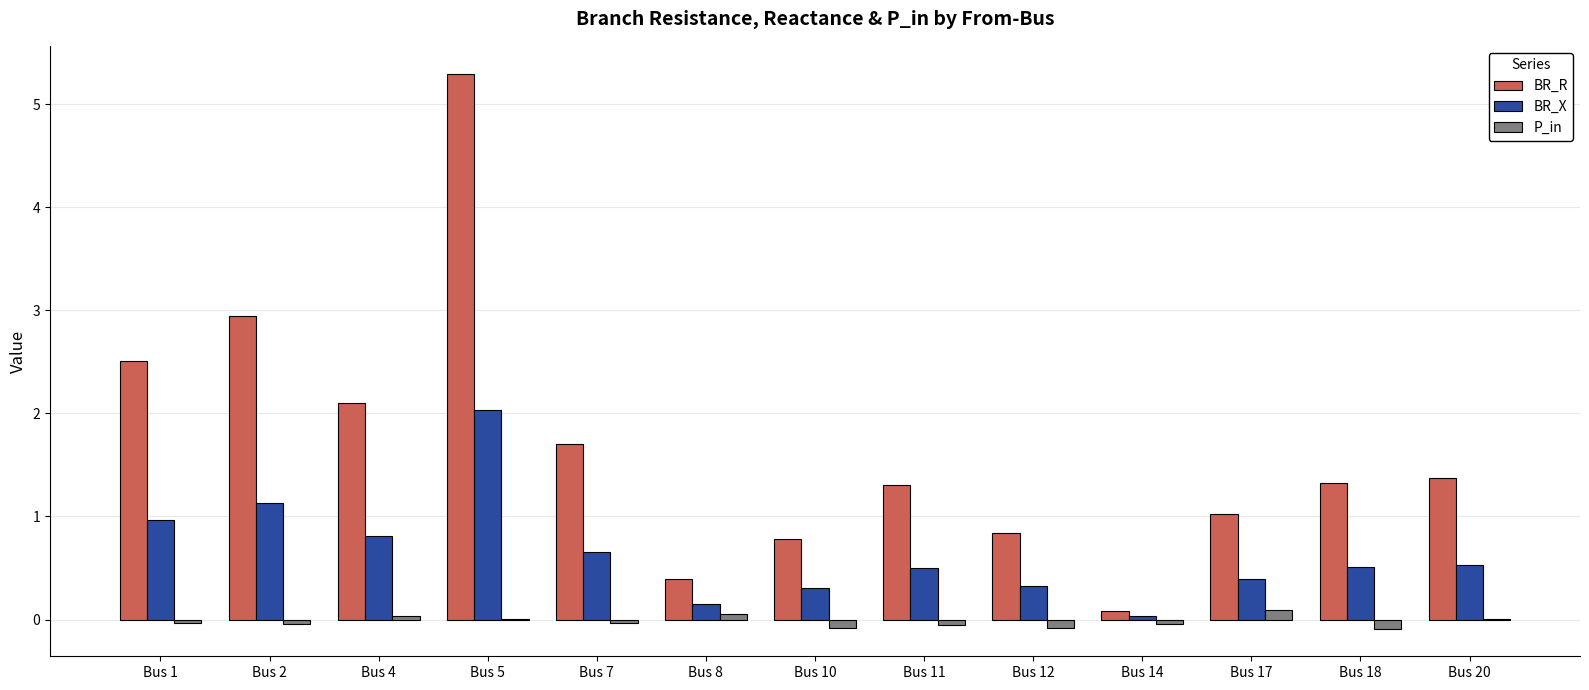

Which category has the highest value across all series?

Bus 5